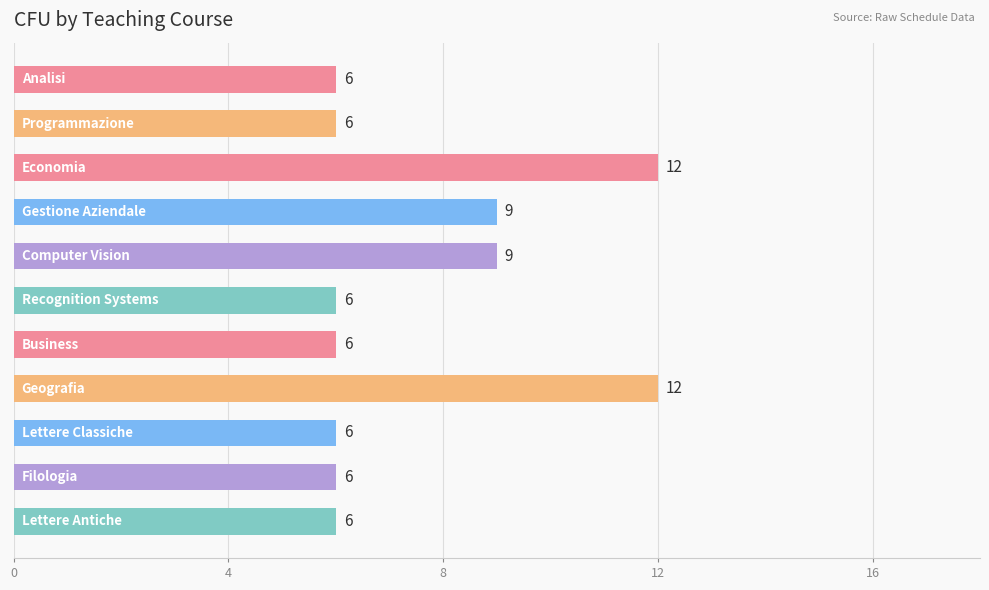

How many values are between 6 and 9?

9